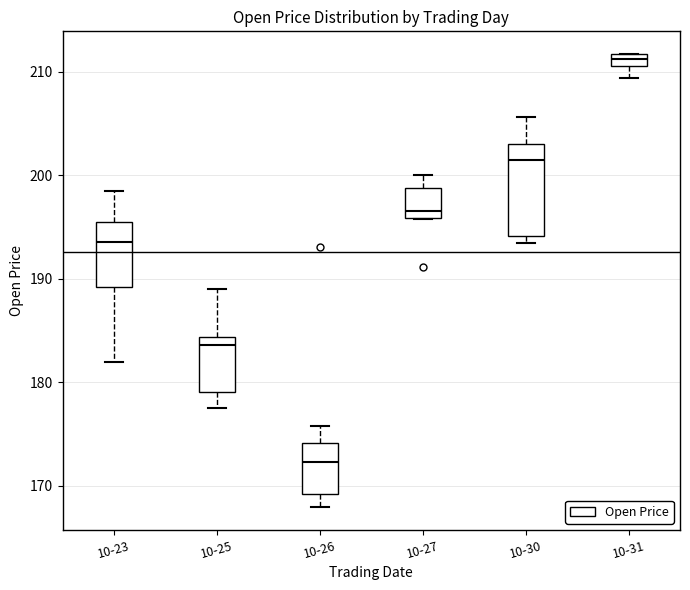

Comparing the boxes themselves (not the whiskers), which one is the tallest?

10-30